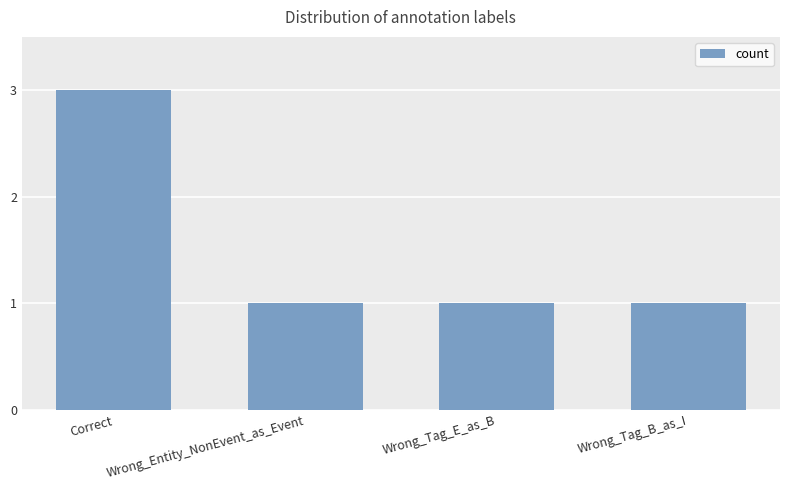

Reading left to right, transcribe all the data shown in this chart.

3	1	1	1